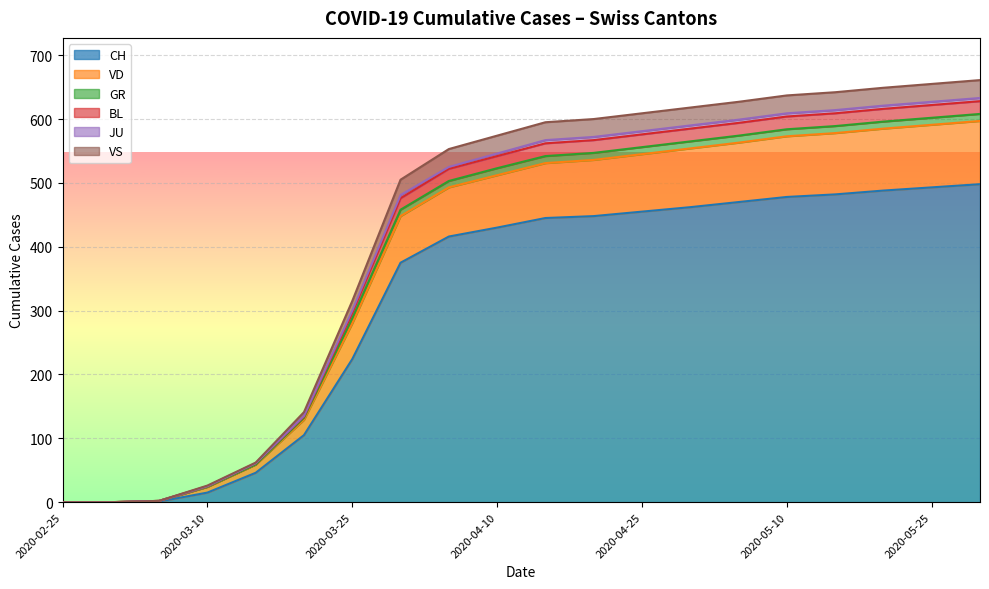

List the labels in order of VD value, smallest first.

2020-02-25, 2020-03-01, 2020-03-05, 2020-03-10, 2020-03-15, 2020-03-20, 2020-03-25, 2020-03-31, 2020-04-05, 2020-04-10, 2020-04-15, 2020-04-20, 2020-04-25, 2020-04-30, 2020-05-05, 2020-05-10, 2020-05-15, 2020-05-20, 2020-05-25, 2020-05-31